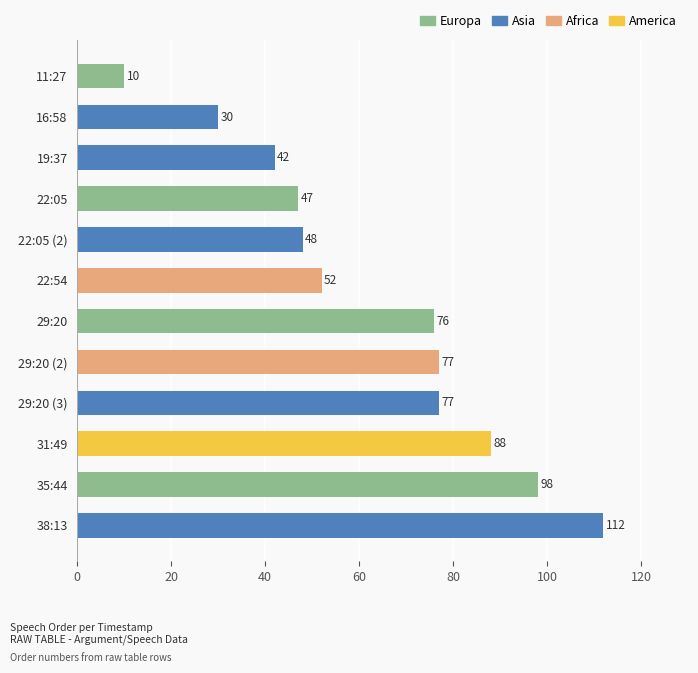

Reading top to bottom, transcribe all the data shown in this chart.

10	30	42	47	48	52	76	77	77	88	98	112